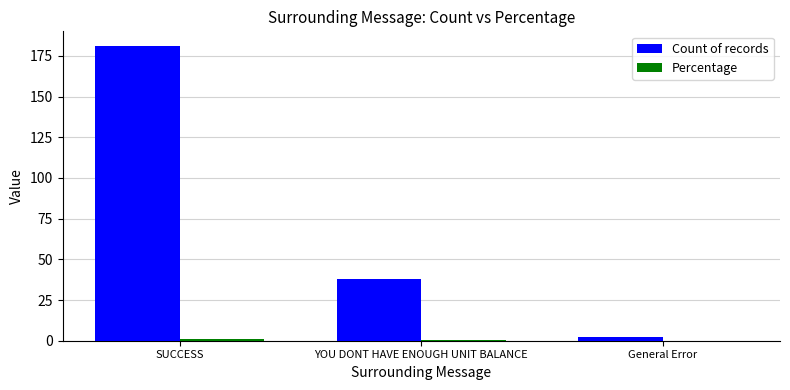

The value of Count of records at YOU DONT HAVE ENOUGH UNIT BALANCE is 60.7. True or false?

False